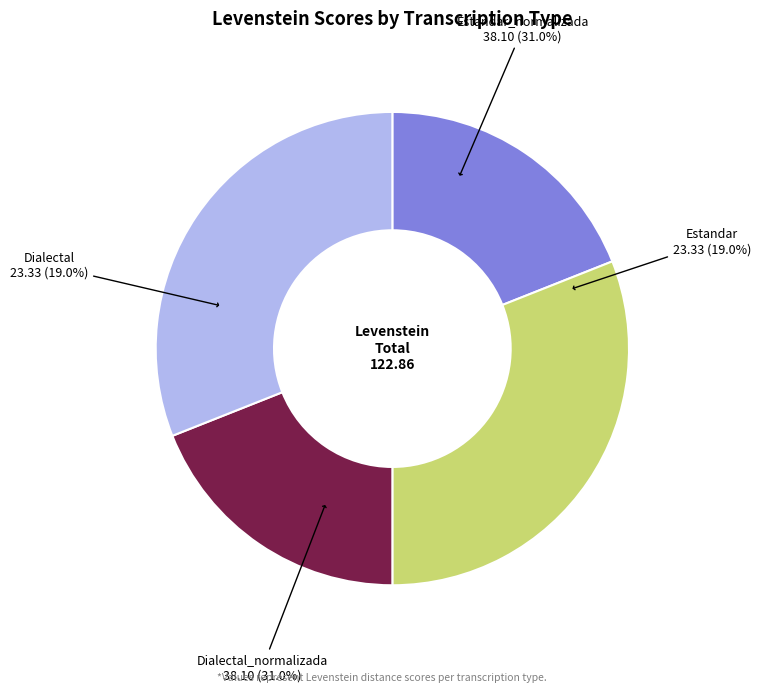

The Estandar_normalizada slice represents 20% of the pie. True or false?

False